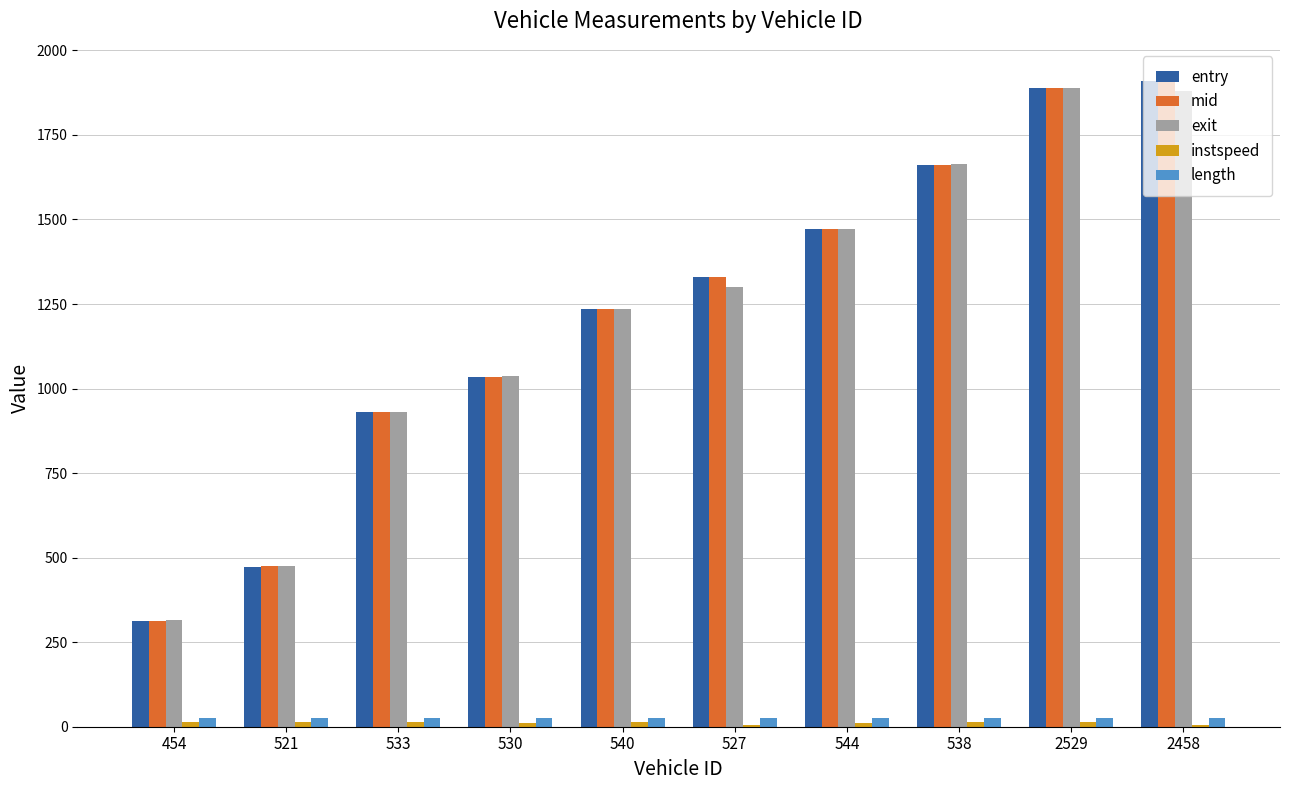

Is the value of exit at 533 greater than the value of length at 540?

Yes